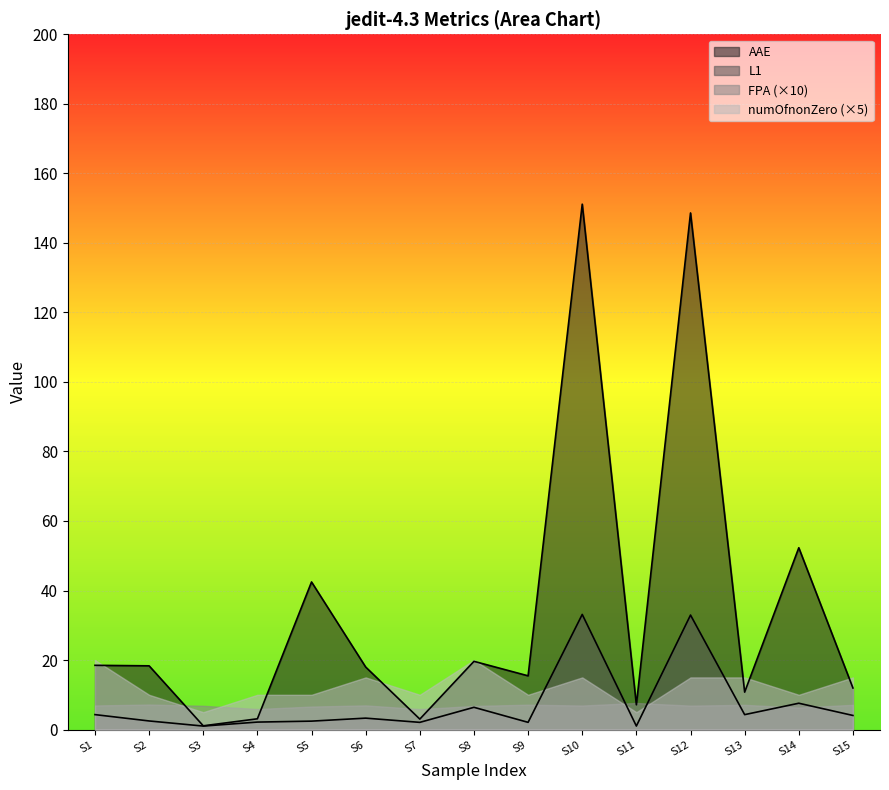

True or false: AAE has a value of 18.3 at S2.

True